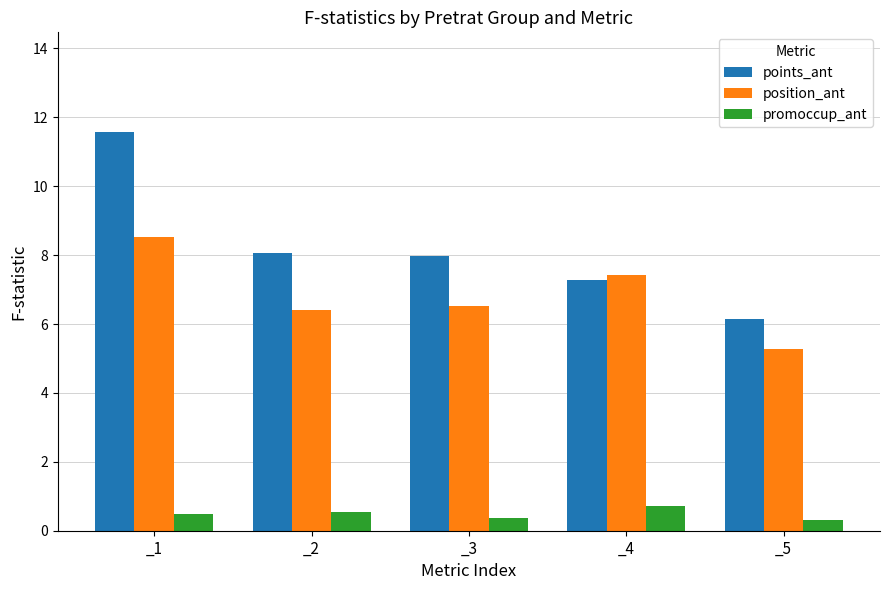

At _5, list the series in order from largest to smallest.

points_ant, position_ant, promoccup_ant